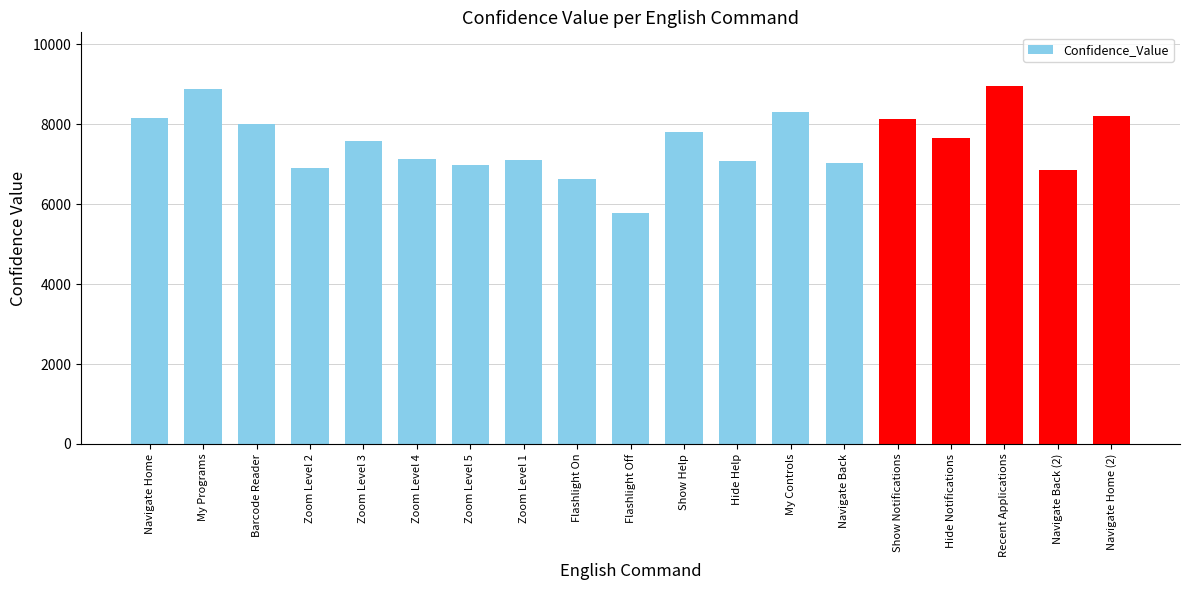

Count the number of data series in this chart.

1